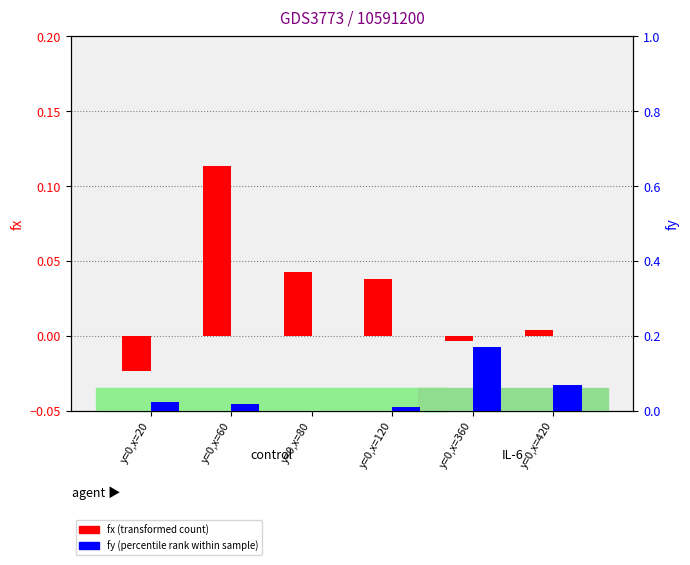

How many bars are there in each group?

2